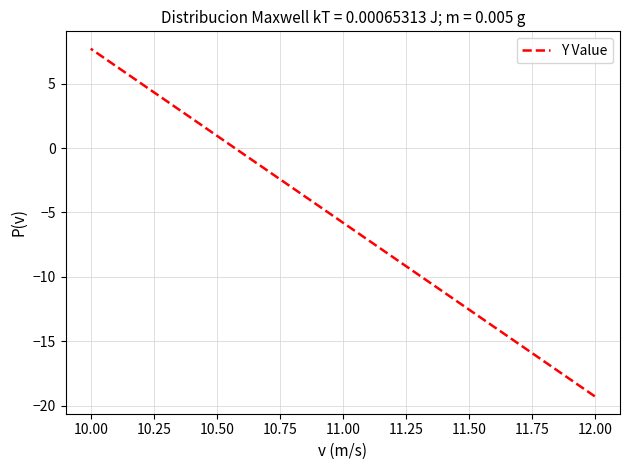

How many categories are shown in the chart?

2